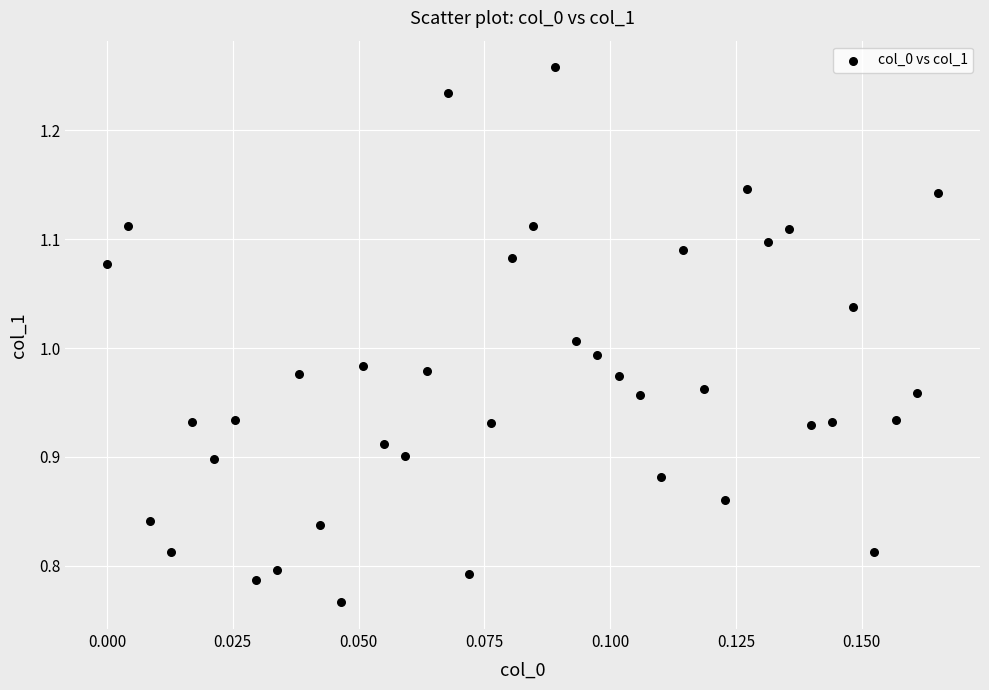

What is the range of Y values (max minus min)?

0.5